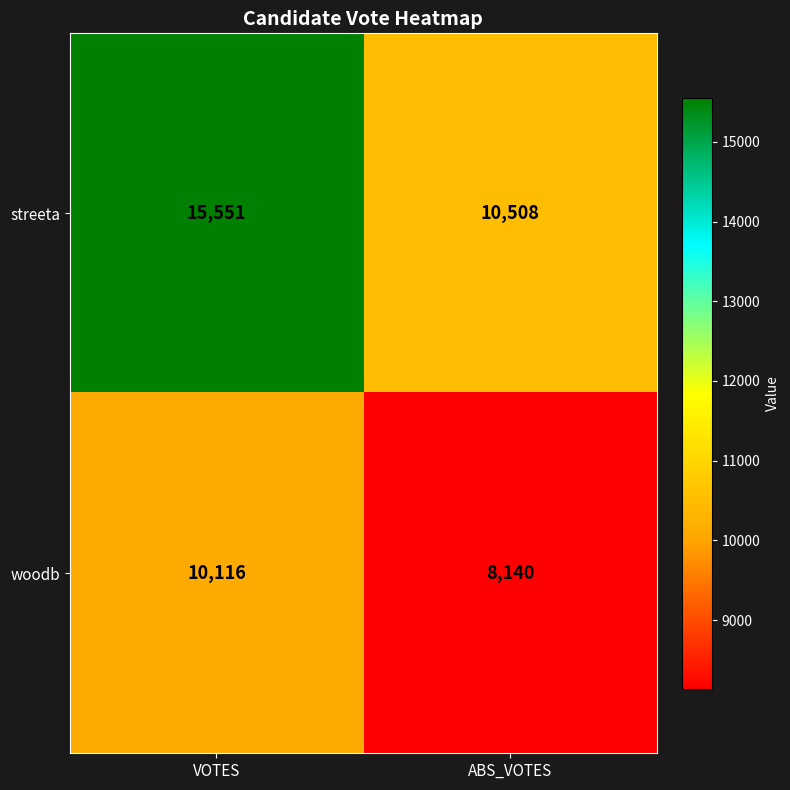

The value of woodb at VOTES is 10116. True or false?

True